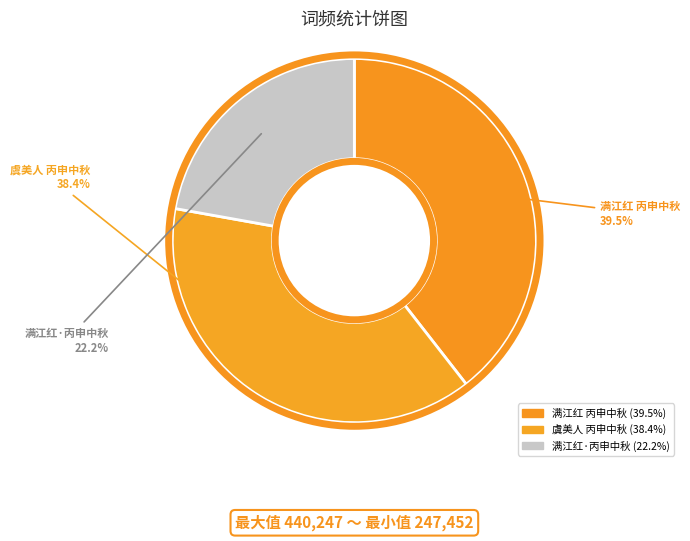

Which category has the smallest portion of the pie?

满江红·丙申中秋前二日西来爽气